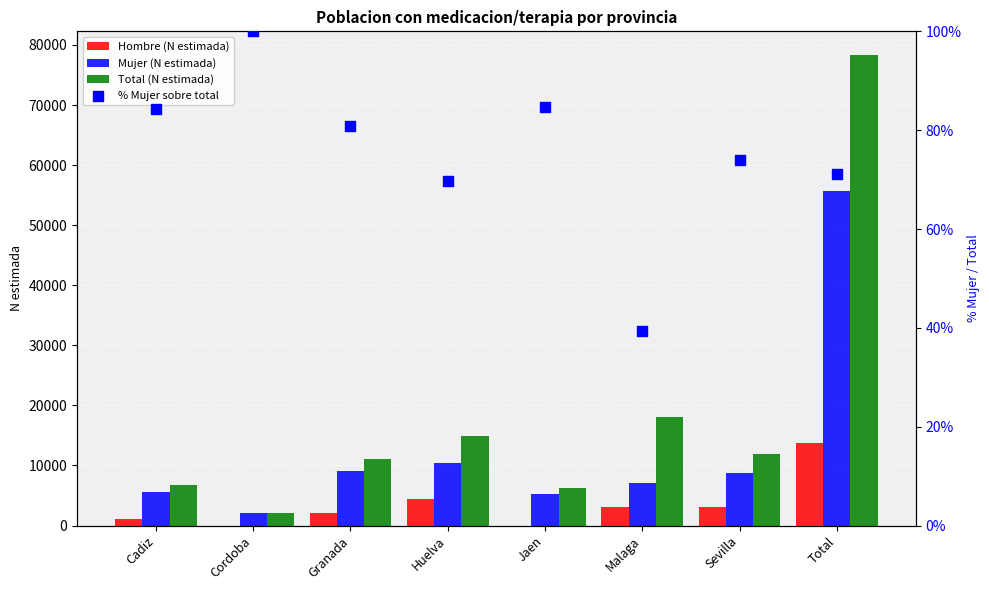

At which category is the sum across all series the highest?

Total